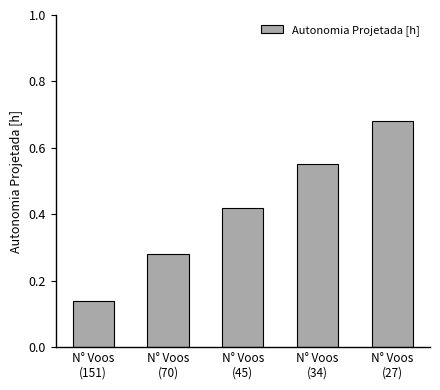

What is the change in value from N° Voos
(70) to N° Voos
(27)?

+0.4